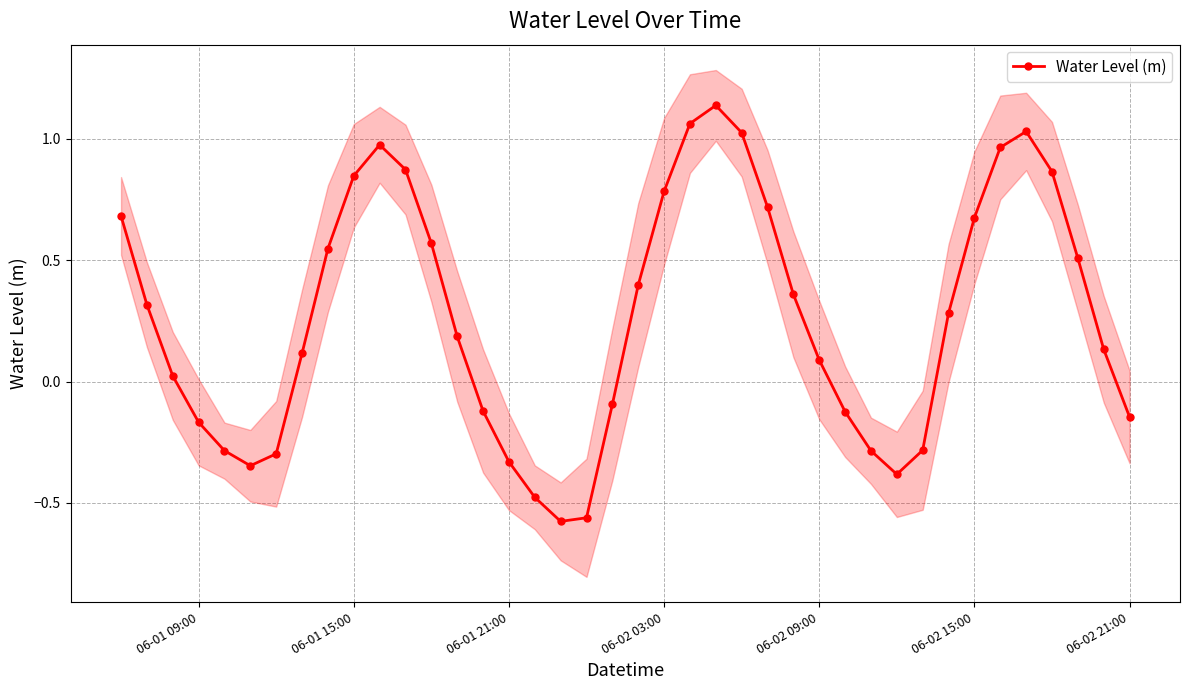

How many interior local valleys does the Water Level (m) series have?

3